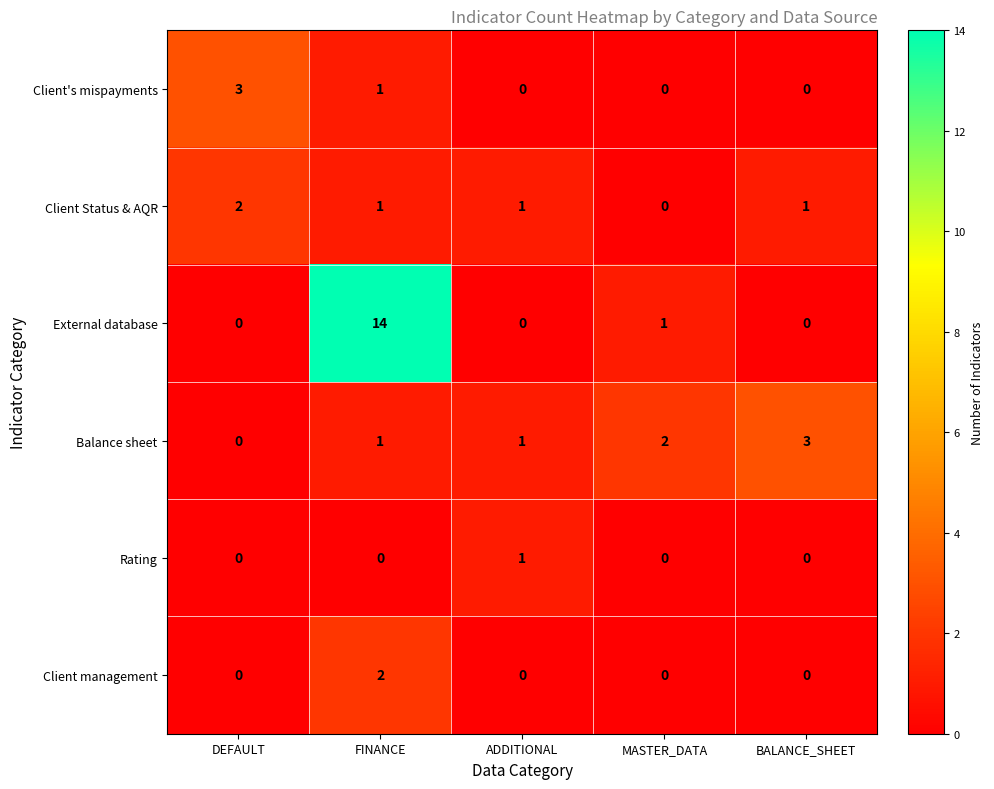

Reading left to right, transcribe all the data shown in this chart.

Client's mispayments: 3	1	0	0	0
Client Status & AQR: 2	1	1	0	1
External database: 0	14	0	1	0
Balance sheet: 0	1	1	2	3
Rating: 0	0	1	0	0
Client management: 0	2	0	0	0